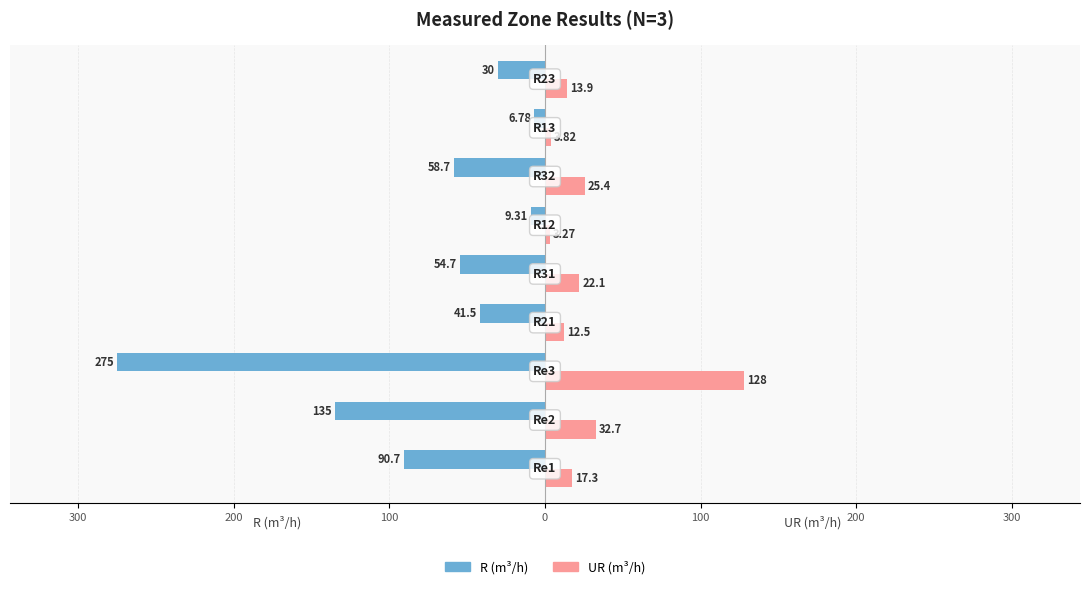

What are all the series names shown in the legend?

R (m³/h), UR (m³/h)